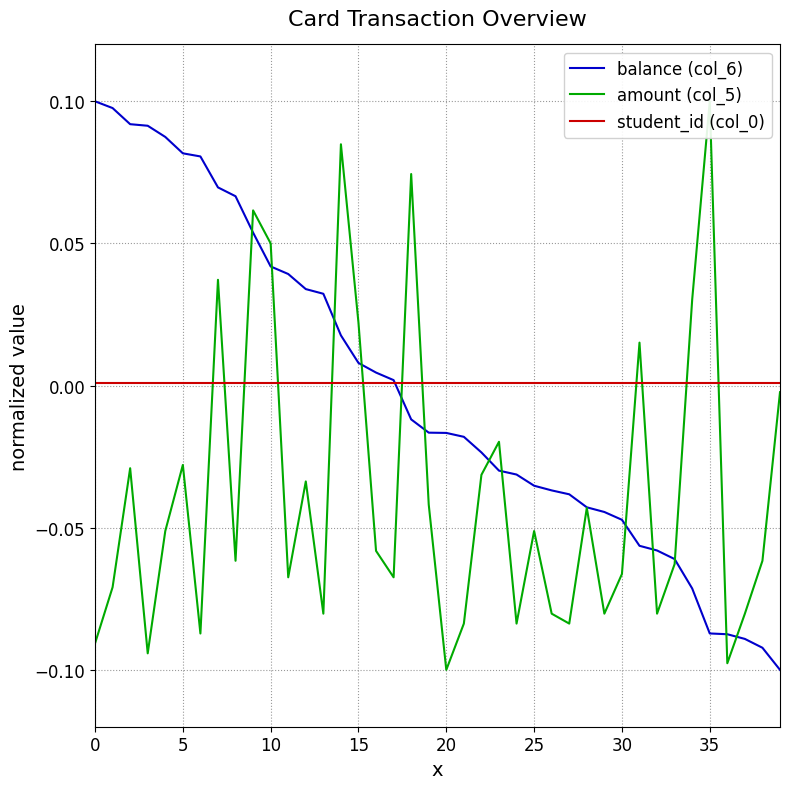

Which series has the largest total across all categories?

student_id (col_0)